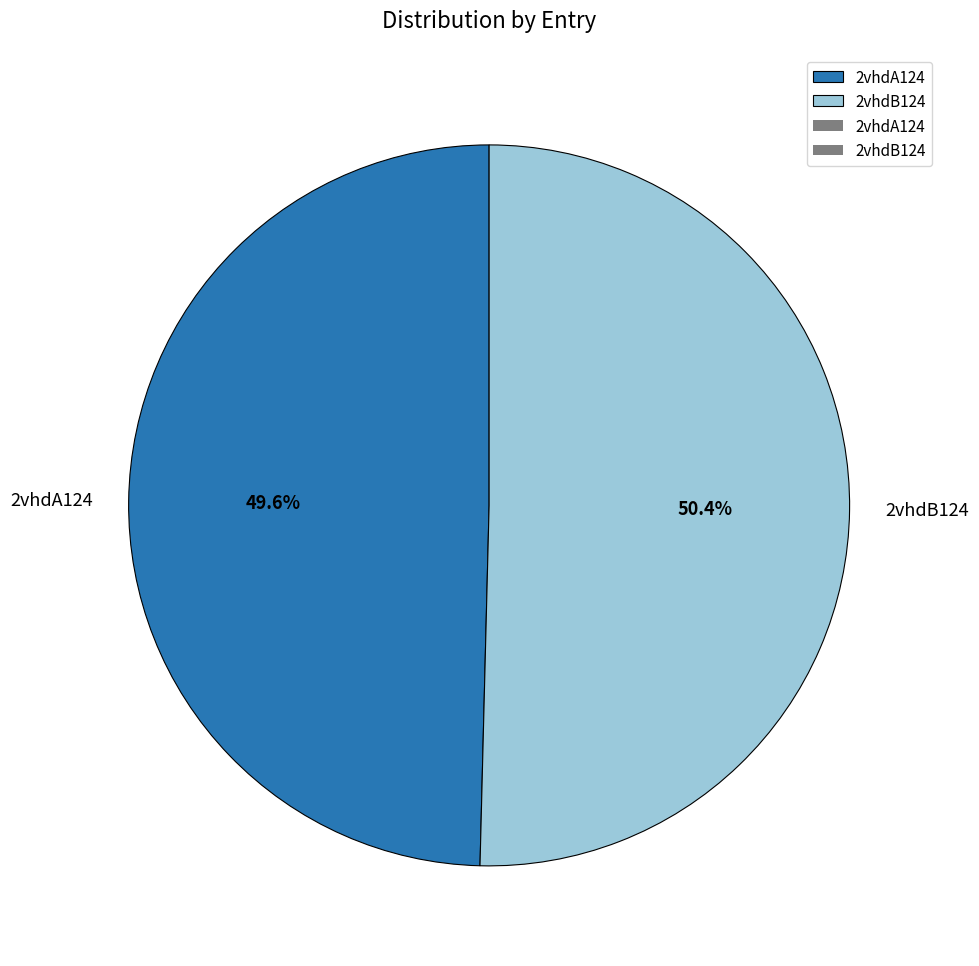

How many slices are in this pie chart?

2